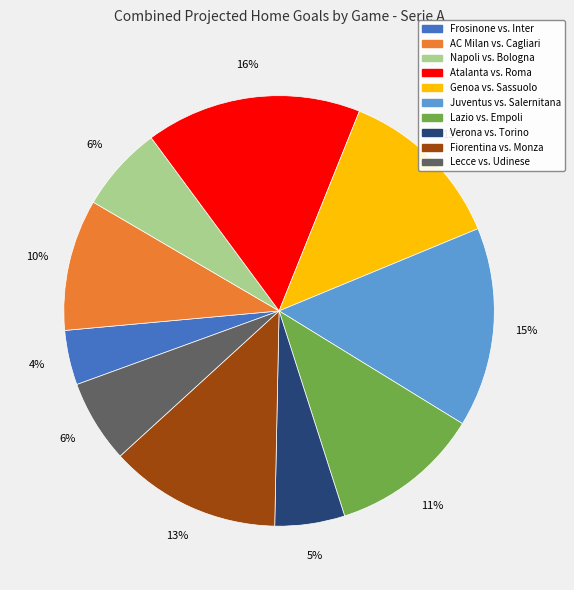

Is there a majority slice in this chart?

No